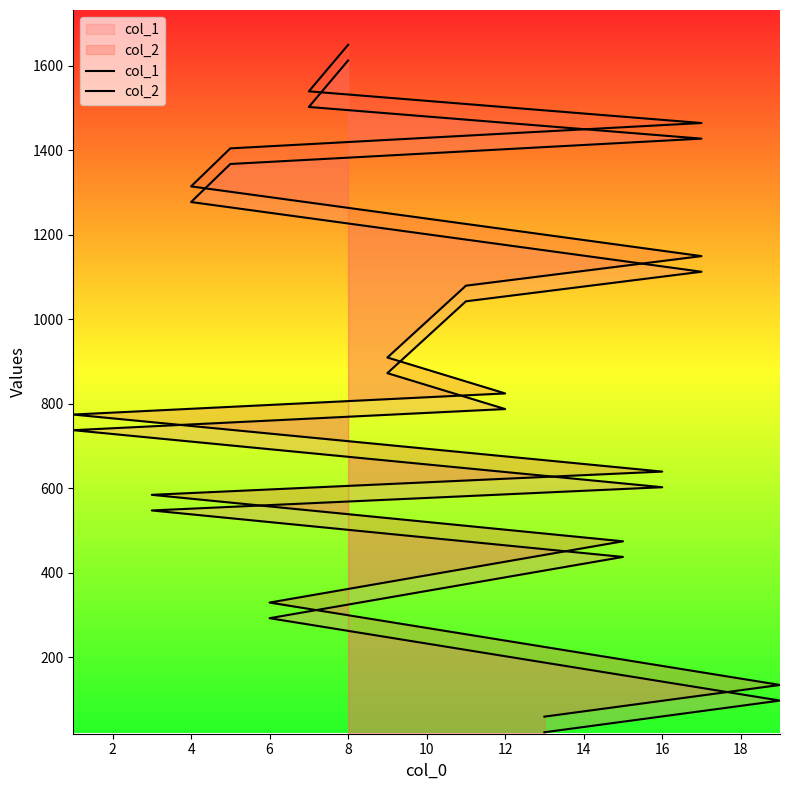

True or false: col_2 and col_1 cross at least once.

False